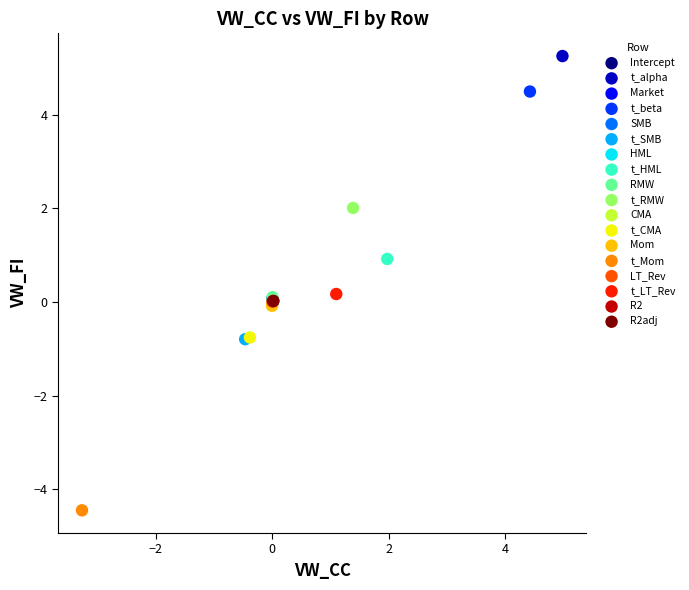

What are all the series names shown in the legend?

Intercept, t_alpha, Market, t_beta, SMB, t_SMB, HML, t_HML, RMW, t_RMW, CMA, t_CMA, Mom, t_Mom, LT_Rev, t_LT_Rev, R2, R2adj